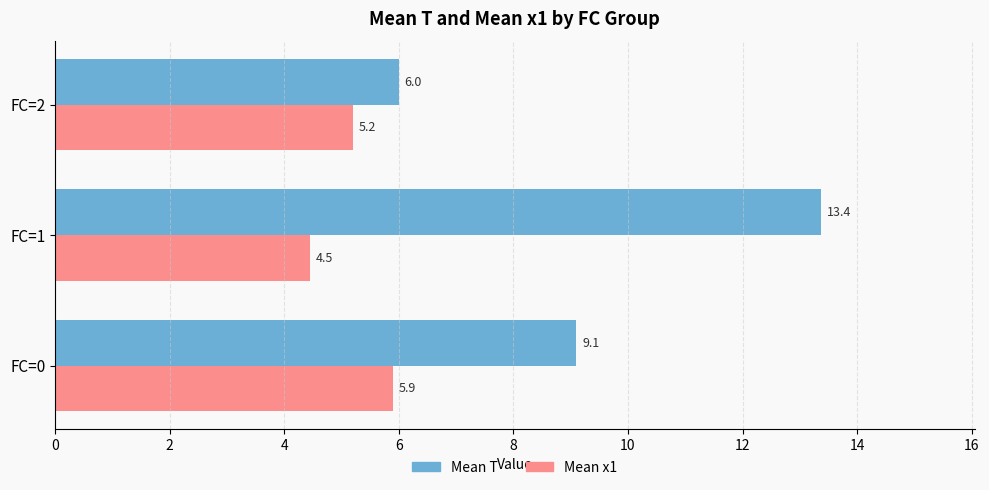

How many data points does each series have?

3